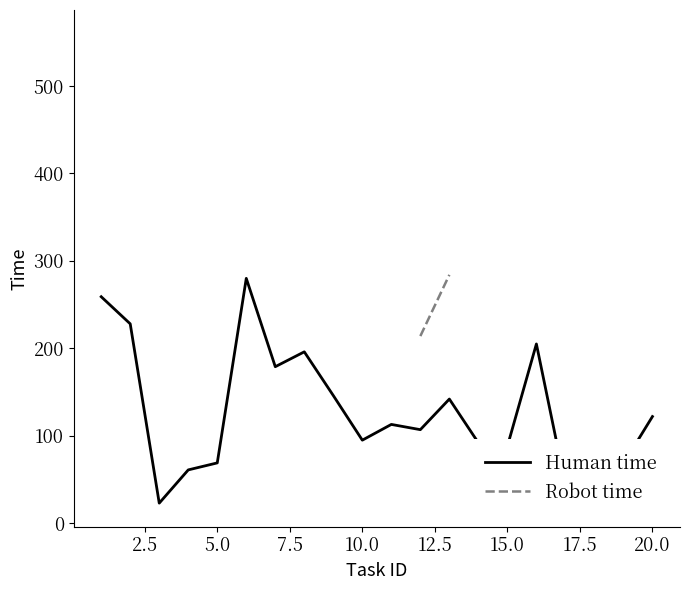

True or false: Robot time has more than 0 interior local peaks.

False